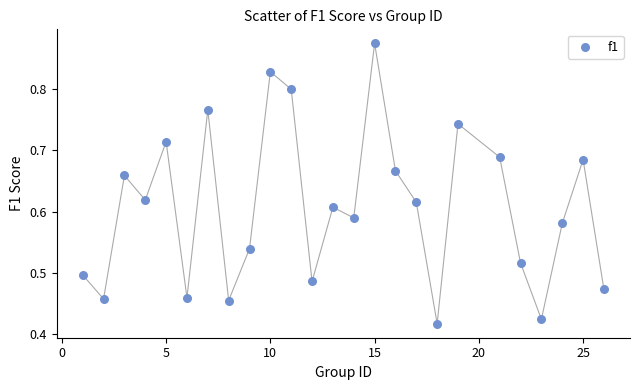

What is the range of X values (max minus min)?

25.0